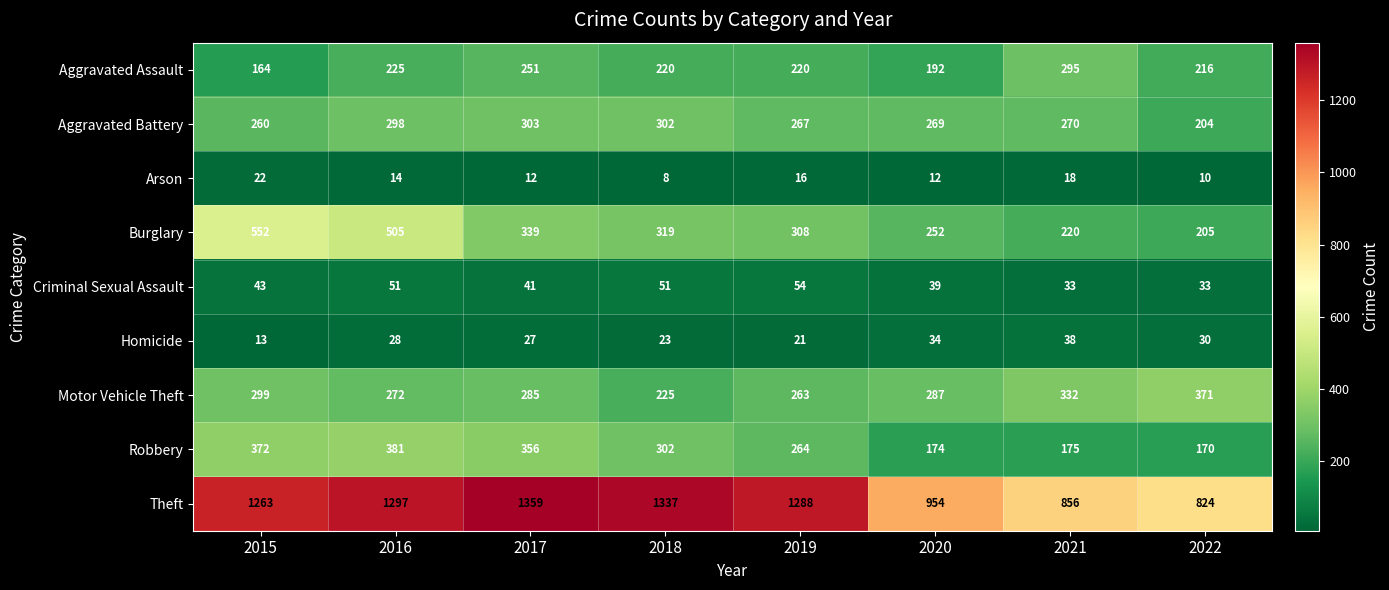

Which series has the largest range (max minus min)?

Theft